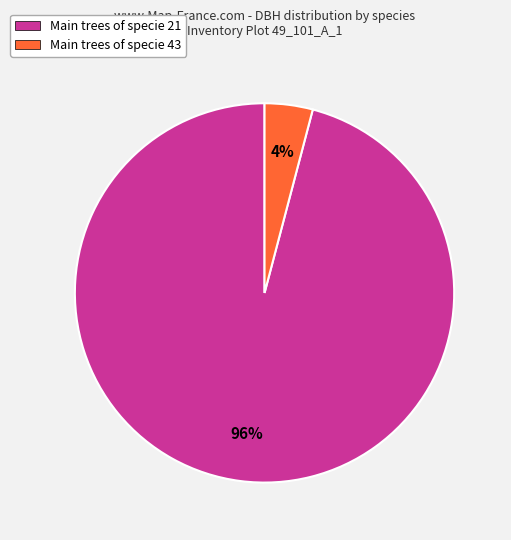

True or false: Main trees of specie 43 accounts for 10% of the total.

False